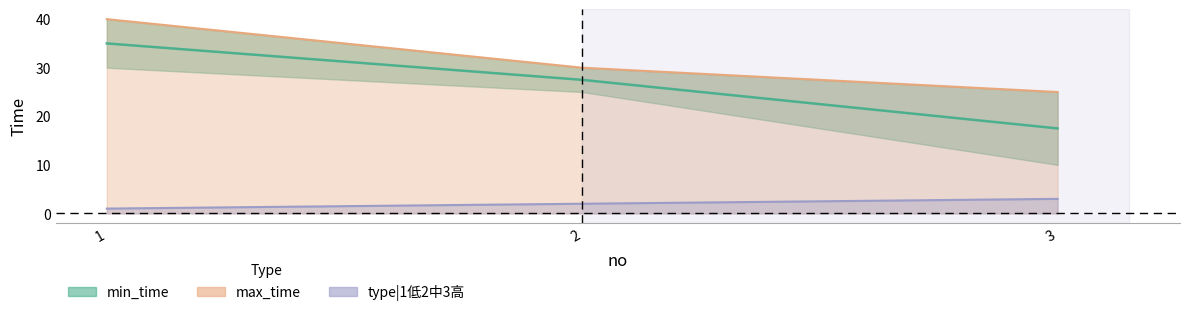

Does the chart display data point markers on the line(s)?

No